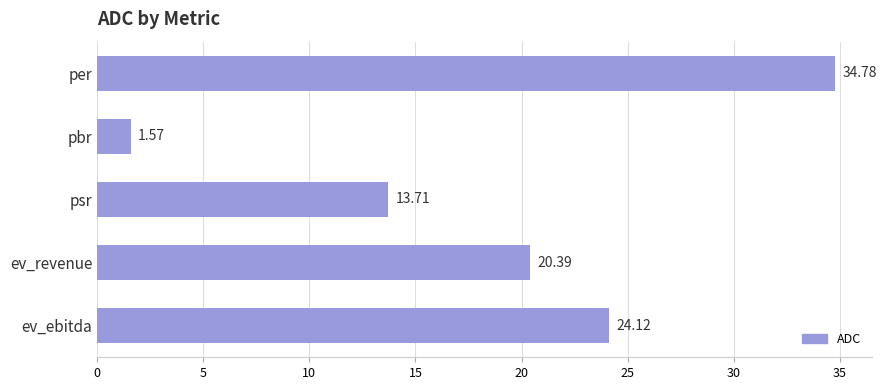

What is the label of the 3rd bar from the top?

psr